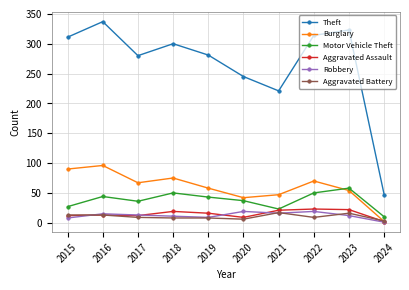

What is the approximate value of Aggravated Battery at 2016?

13